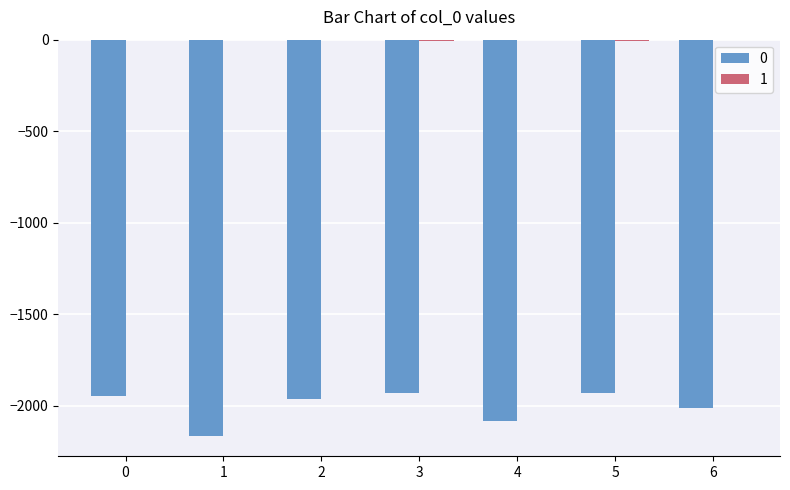

Between 0 and 5, which is larger?

5